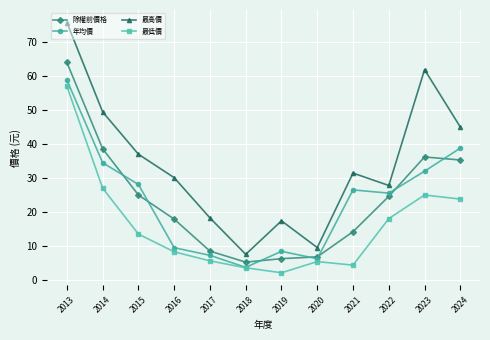

What is the maximum value for 最高價?

75.8